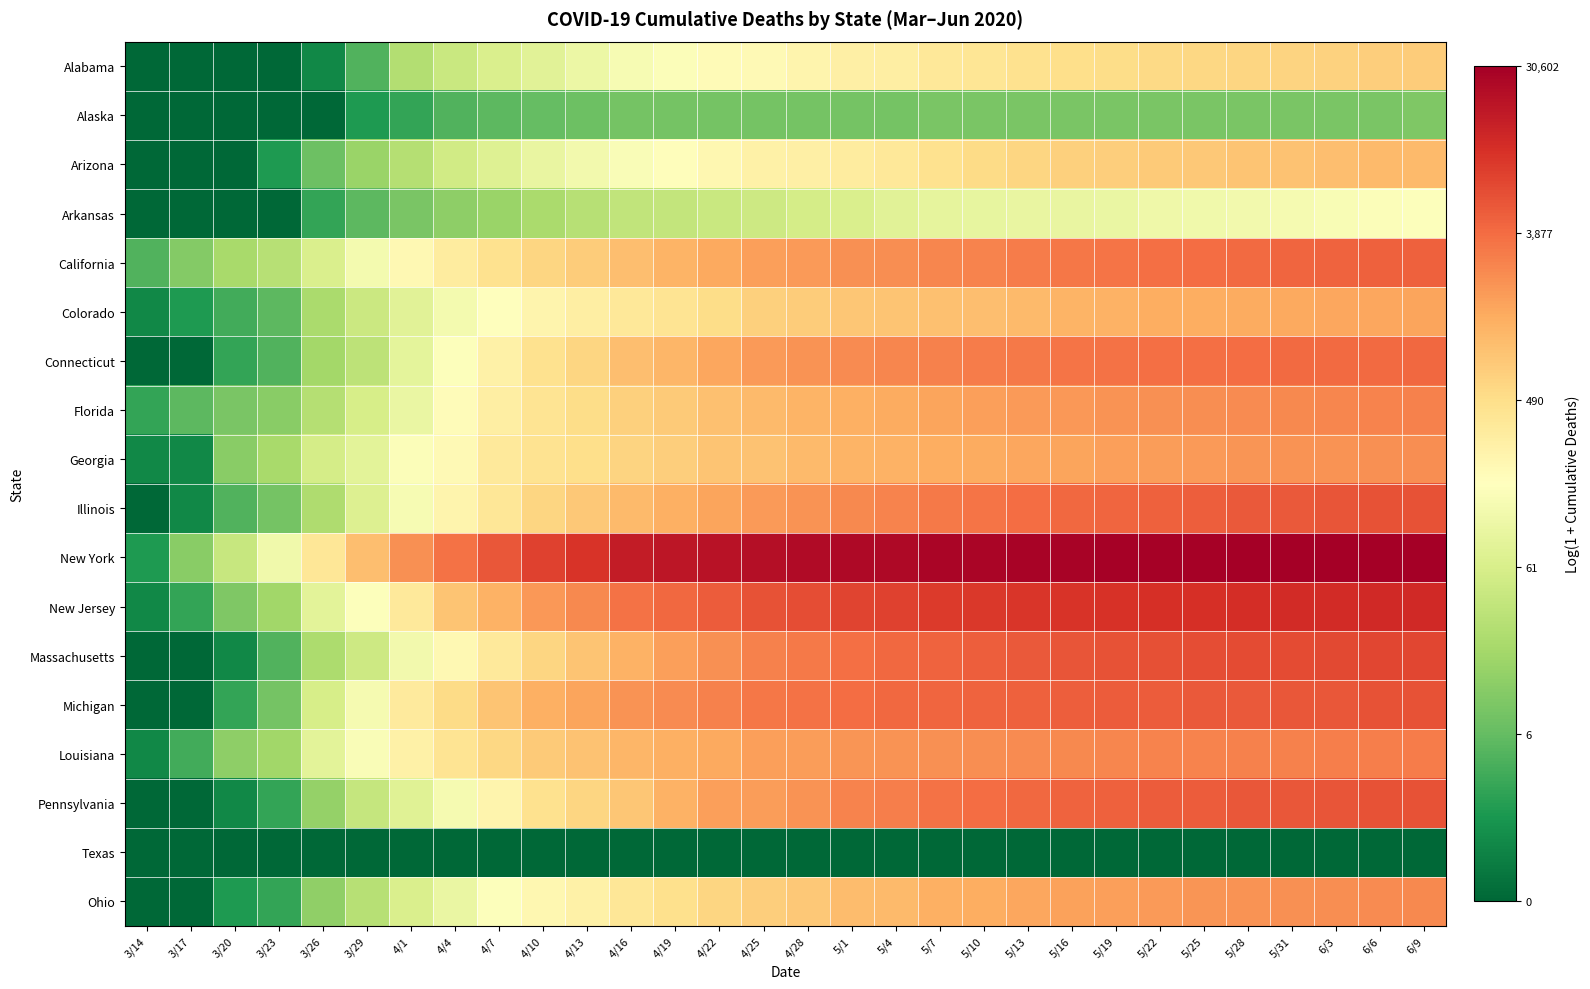

List the series in order of their peak value, lowest first.

Texas, Alaska, Arkansas, Alabama, Arizona, Colorado, Georgia, Ohio, Florida, Louisiana, Connecticut, California, Michigan, Illinois, Pennsylvania, Massachusetts, New Jersey, New York